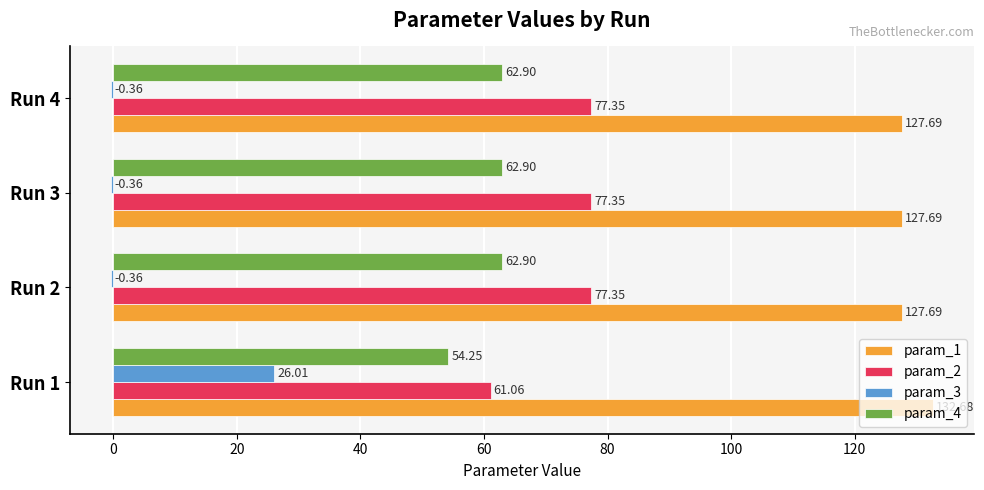

What is the total value across all series at Run 1?

274.0